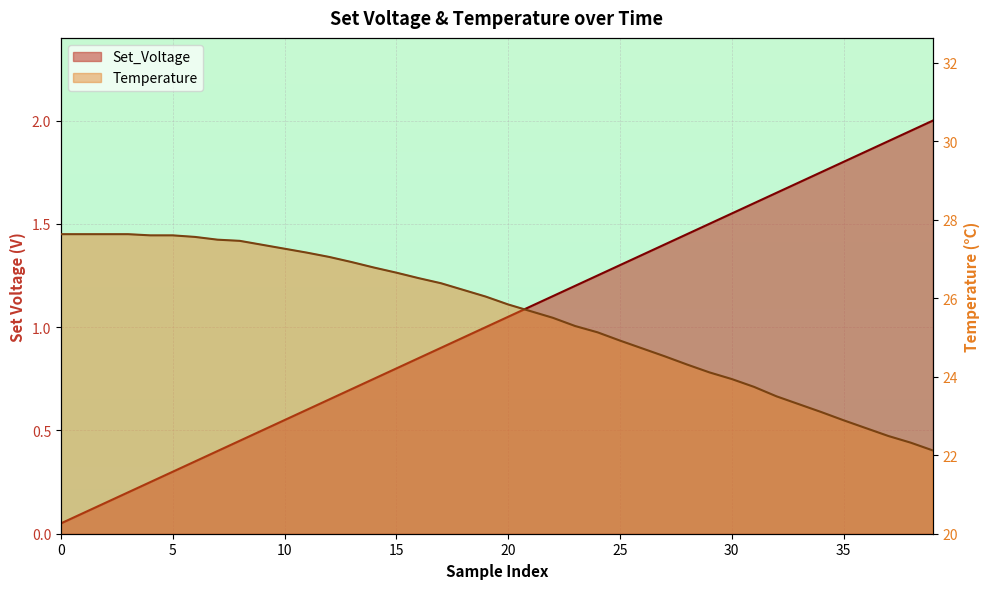

What is the minimum value for Temperature?

22.1